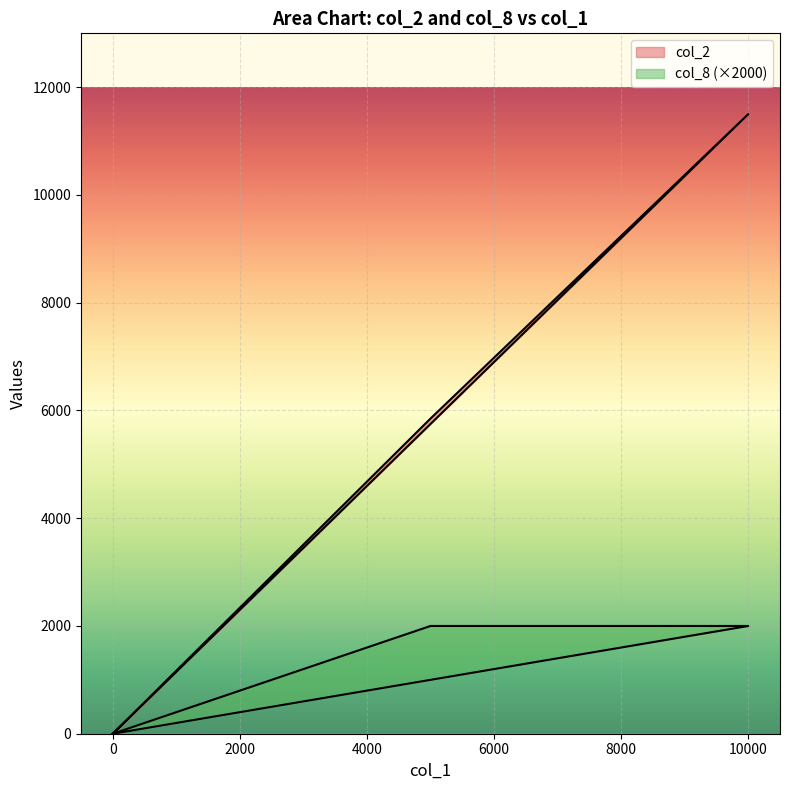

Rank the series by their maximum value, from lowest to highest.

col_8, col_2